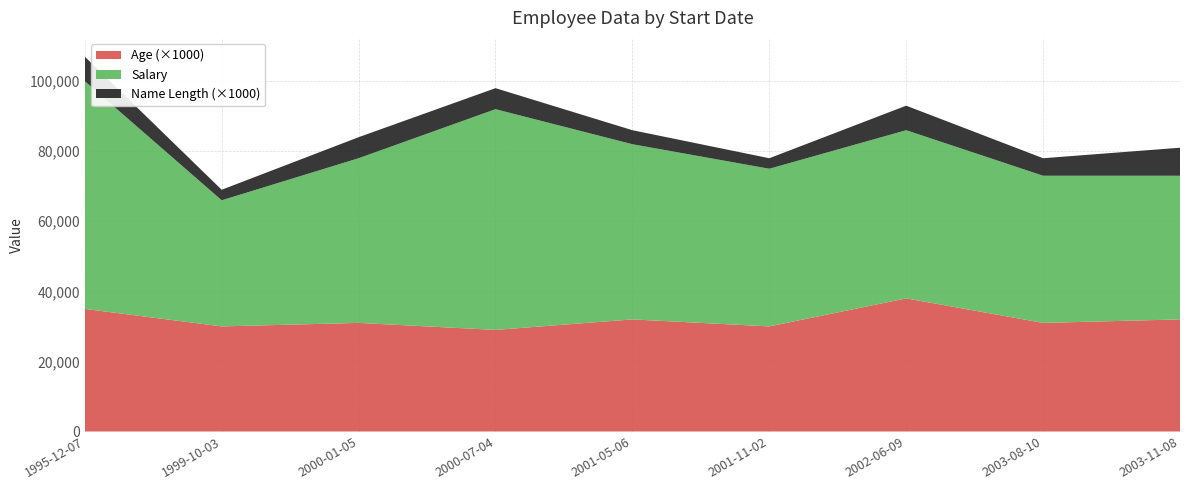

Reading left to right, list all the values displayed in this chart.

Salary: 1995-12-07=65000	1999-10-03=36000	2000-01-05=47000	2000-07-04=63000	2001-05-06=50000	2001-11-02=45000	2002-06-09=48000	2003-08-10=42000	2003-11-08=41000
Age: 1995-12-07=35	1999-10-03=30	2000-01-05=31	2000-07-04=29	2001-05-06=32	2001-11-02=30	2002-06-09=38	2003-08-10=31	2003-11-08=32
Name Length: 1995-12-07=7	1999-10-03=3	2000-01-05=6	2000-07-04=6	2001-05-06=4	2001-11-02=3	2002-06-09=7	2003-08-10=5	2003-11-08=8